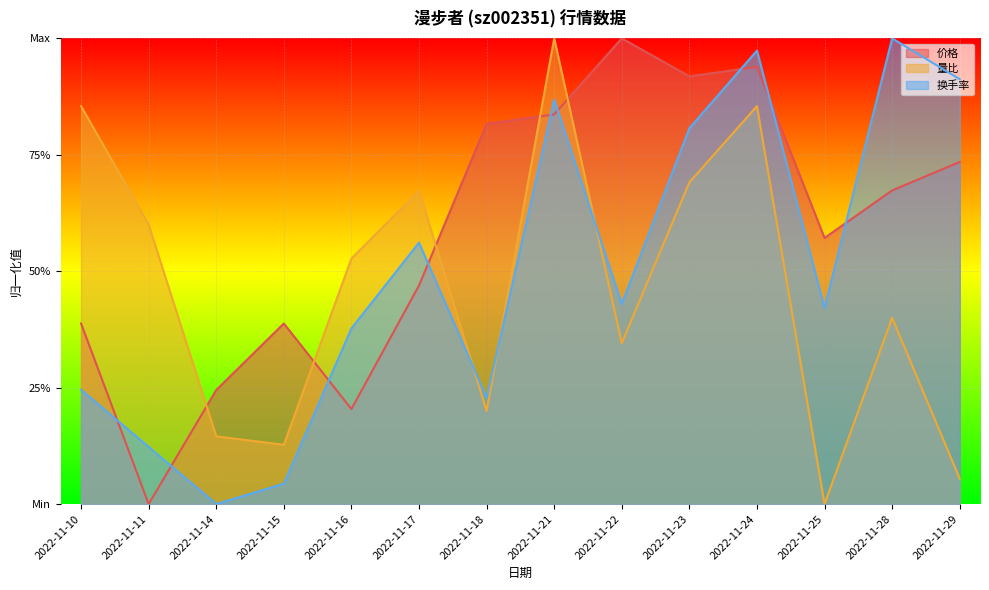

List the labels in order of 量比 value, largest first.

2022-11-21, 2022-11-10, 2022-11-24, 2022-11-23, 2022-11-17, 2022-11-11, 2022-11-16, 2022-11-28, 2022-11-22, 2022-11-18, 2022-11-14, 2022-11-15, 2022-11-29, 2022-11-25